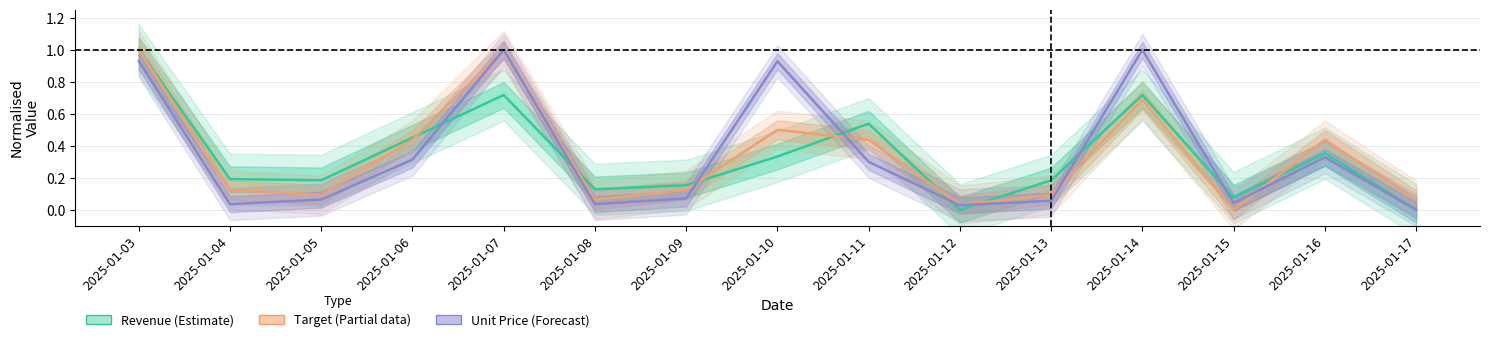

After their last crossing, which series has the higher values: Unit Price (Forecast) or Target (Partial data)?

Target (Partial data)